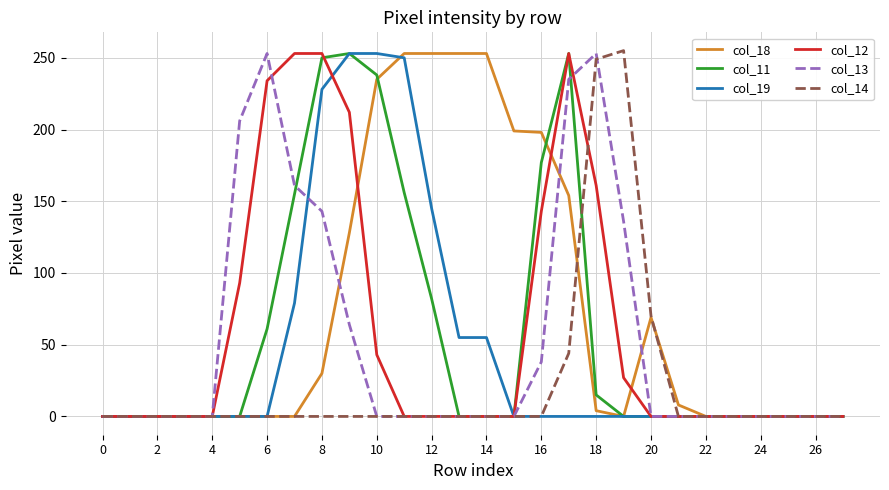

What is the maximum value shown in the chart?

255